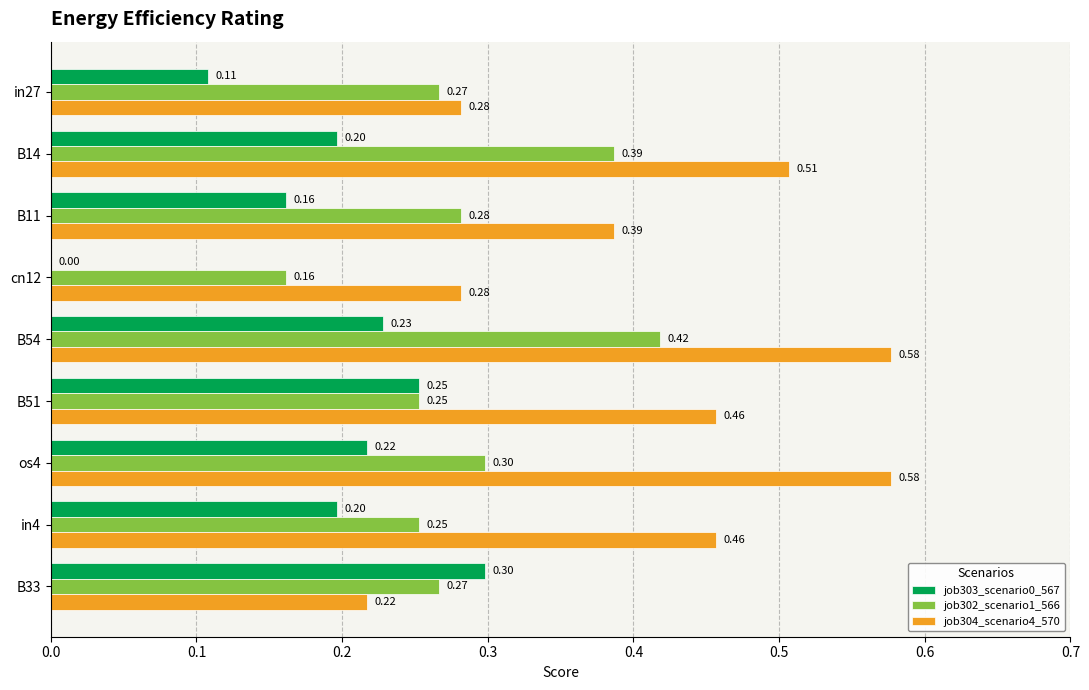

Between B54 and B33, which series saw the biggest shift?

job304_scenario4_570